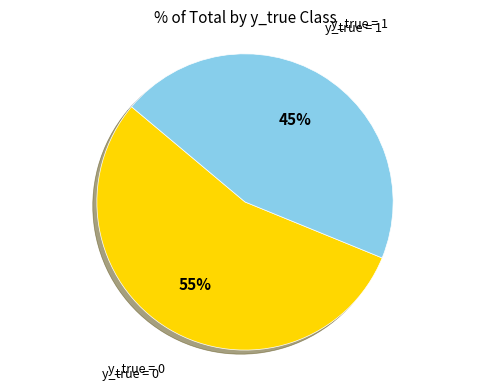

Is there a majority slice in this chart?

Yes